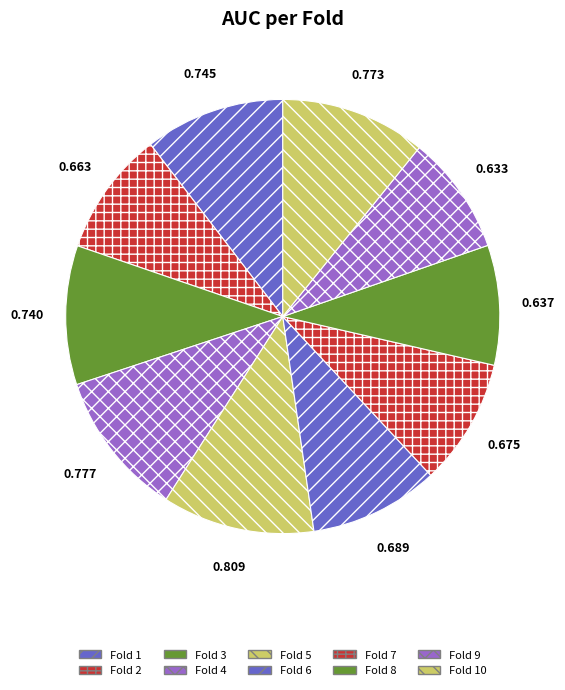

Between Fold 6 and Fold 1, which is larger?

Fold 1